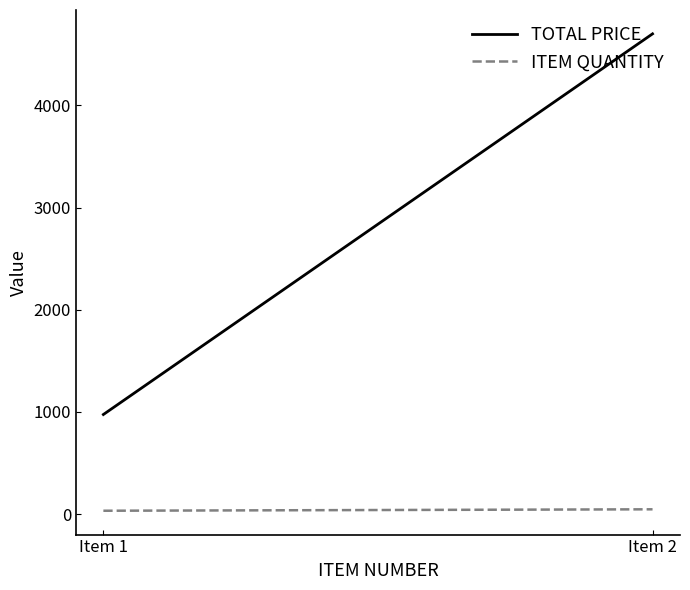

Which series has the largest total across all categories?

TOTAL PRICE